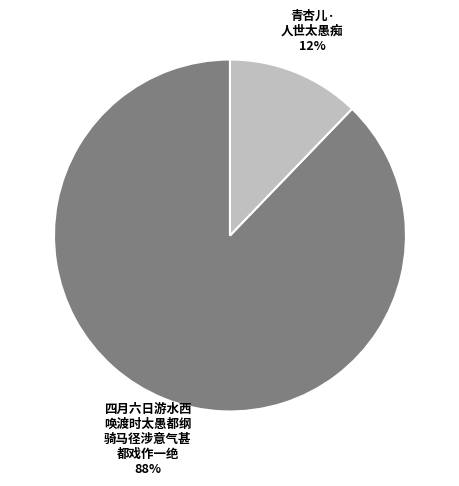

To the nearest percent, what is the difference between the largest and smallest slice percentages?

76%